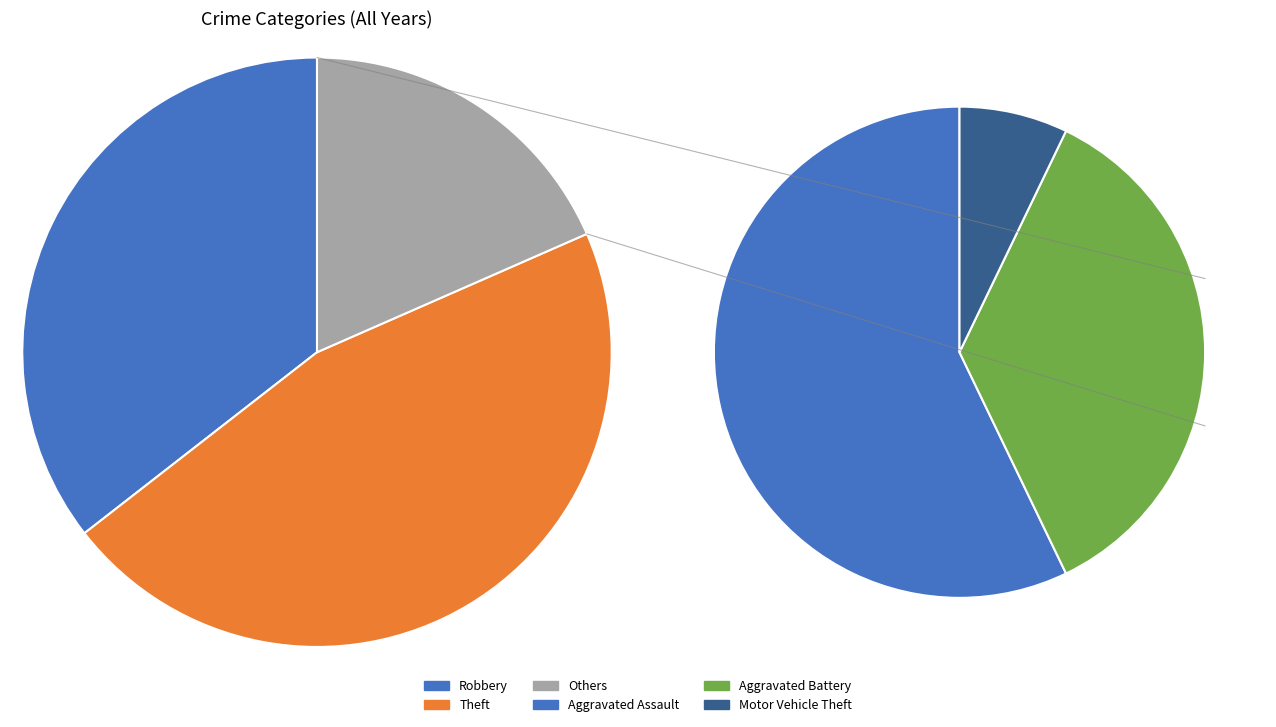

Do Aggravated Battery and Theft together represent more than half of the pie?

Yes